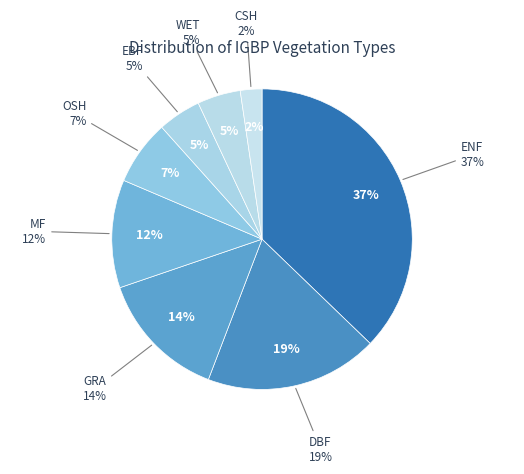

Is WET the majority of the pie?

No